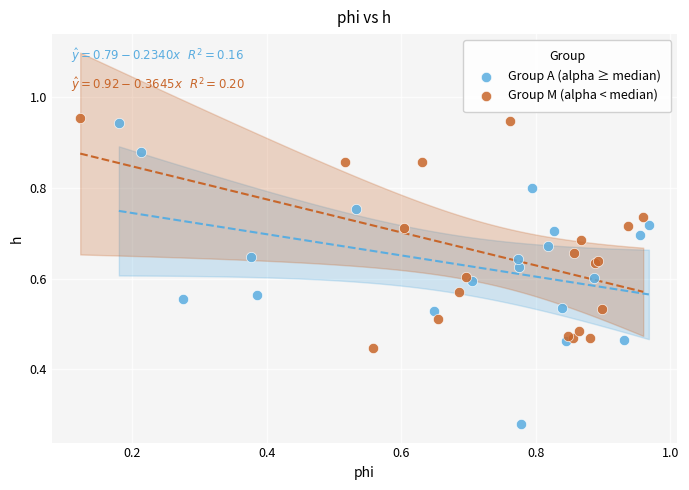

Which series contains the lowest Y value?

Group A (alpha ≥ median)